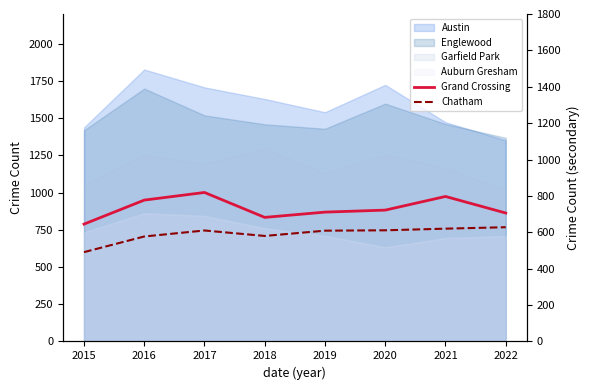

The value of Grand Crossing at 2016 is 777. True or false?

True